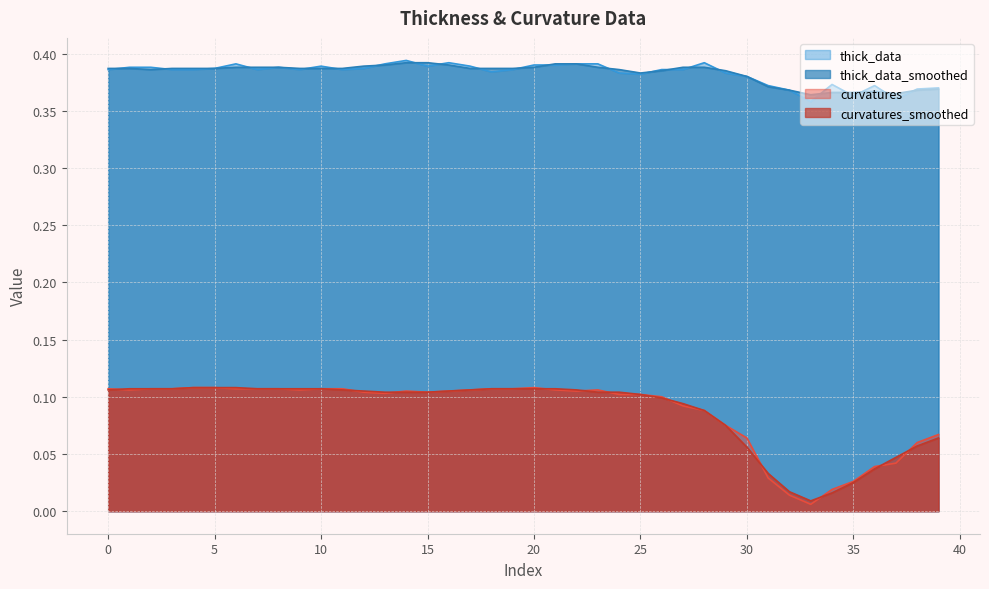

Which series has the largest total across all categories?

thick_data